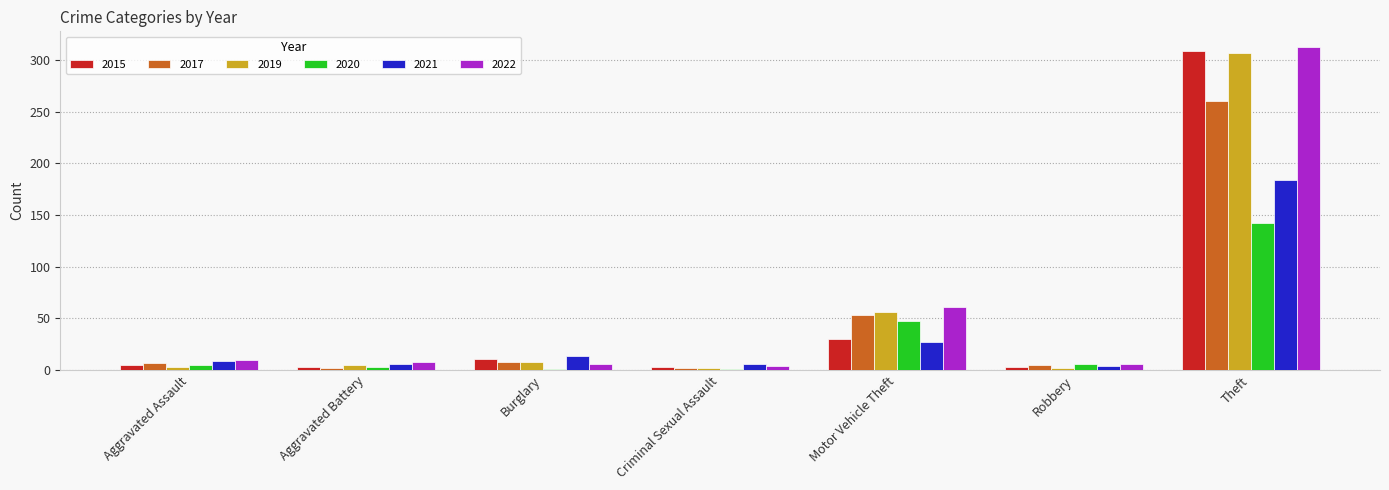

What is the lowest value of the 2020 series?

1